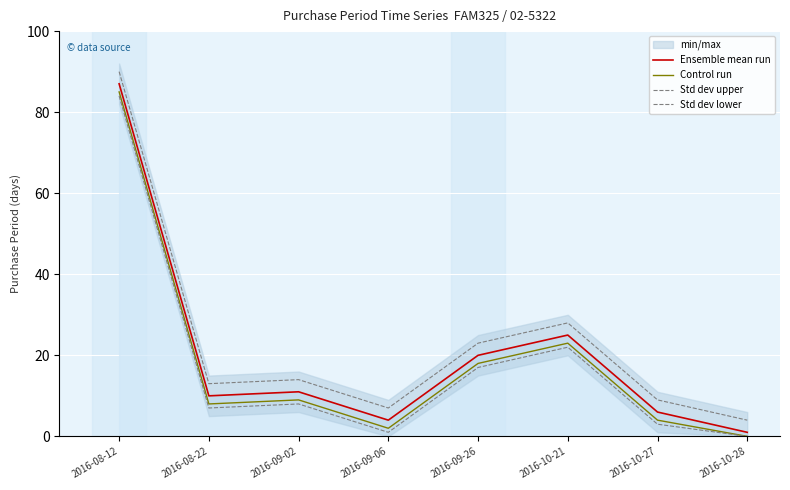

True or false: Ensemble mean run and Control run cross at least once.

False